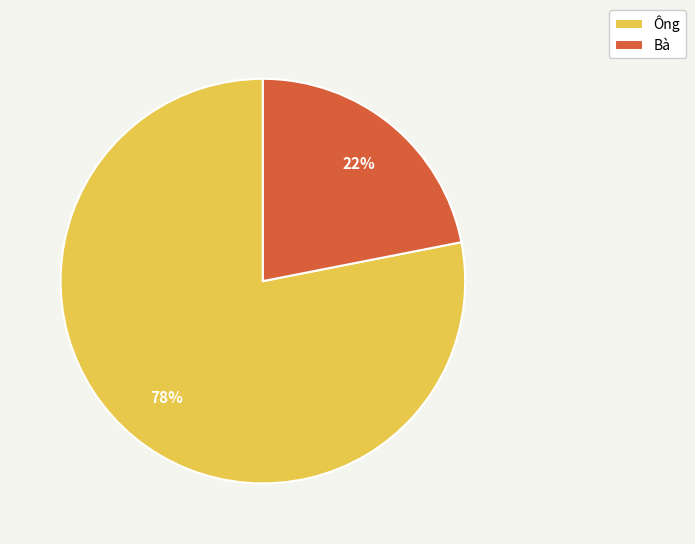

To the nearest percent, what is the difference between the Ông and Bà slice percentages?

56%